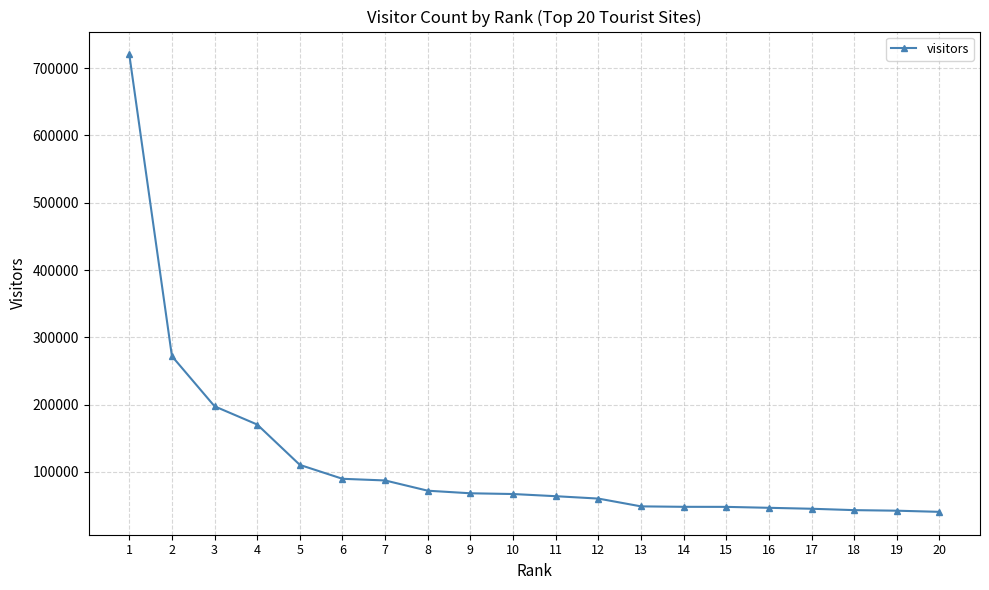

Is it true that the value at 15 is 15366?

False